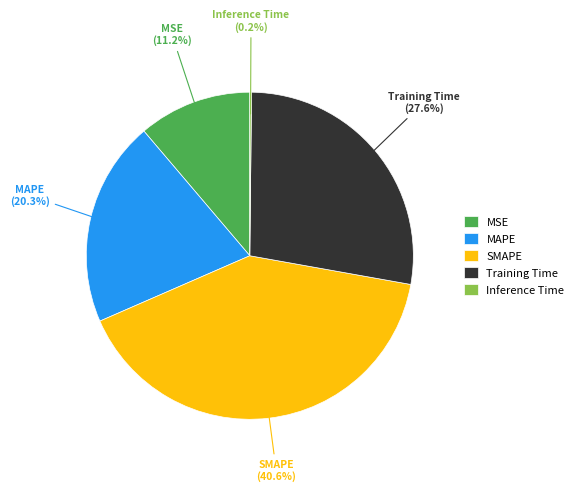

What percentage is the Training Time slice, to the nearest percent?

28%